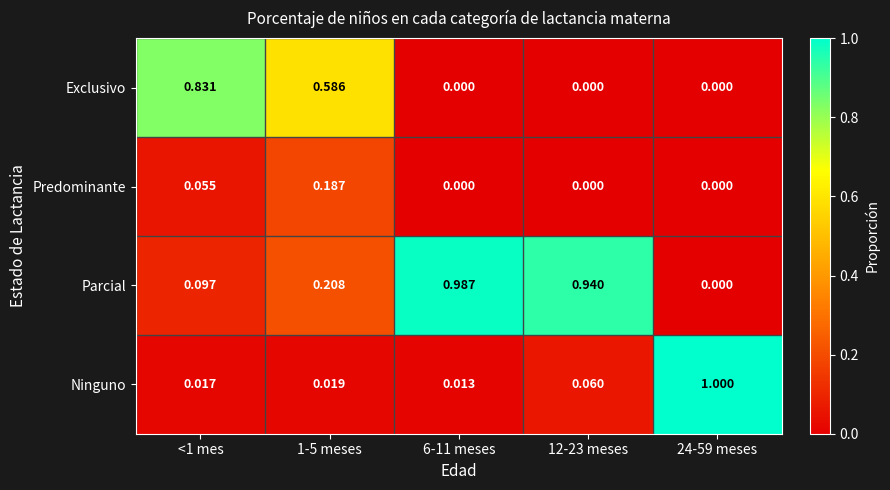

Which series has the largest total across all categories?

Parcial